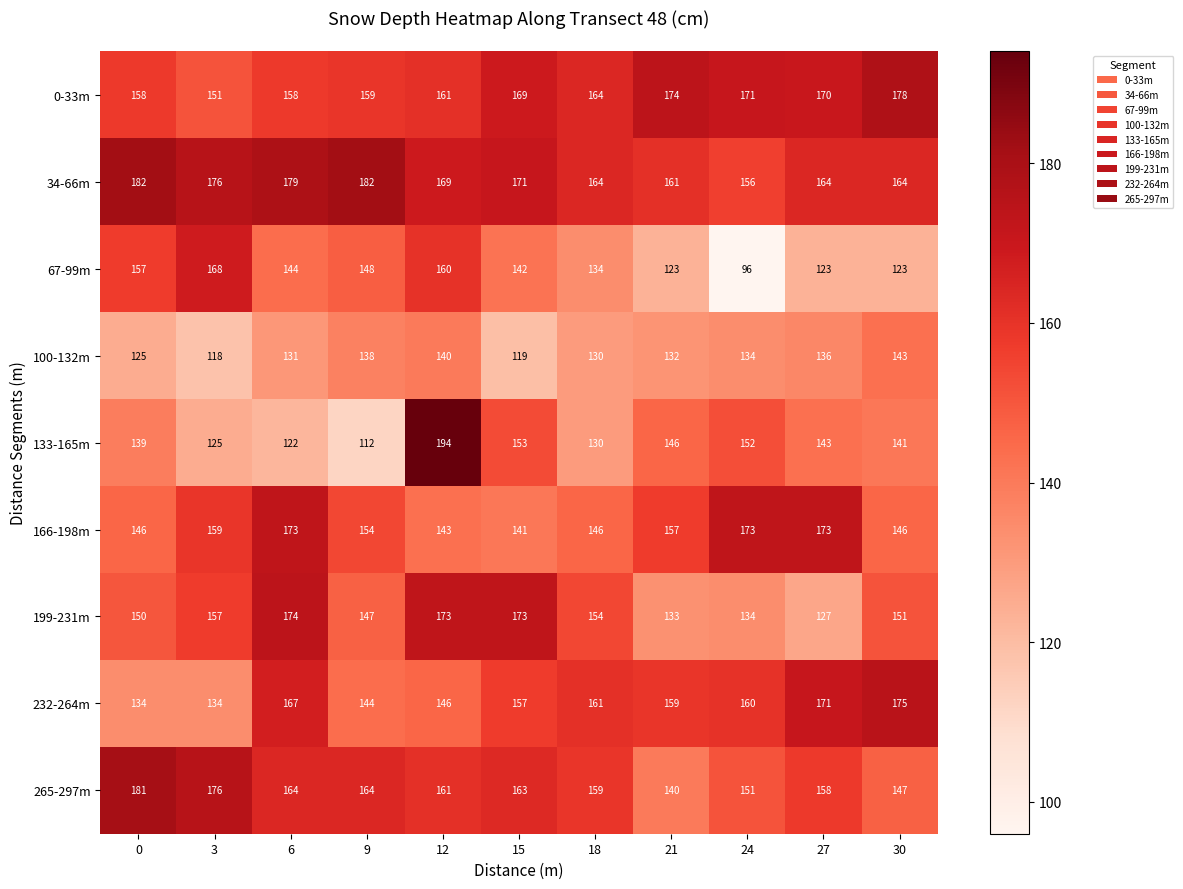

True or false: 34-66m has a value of 56 at 6.

False